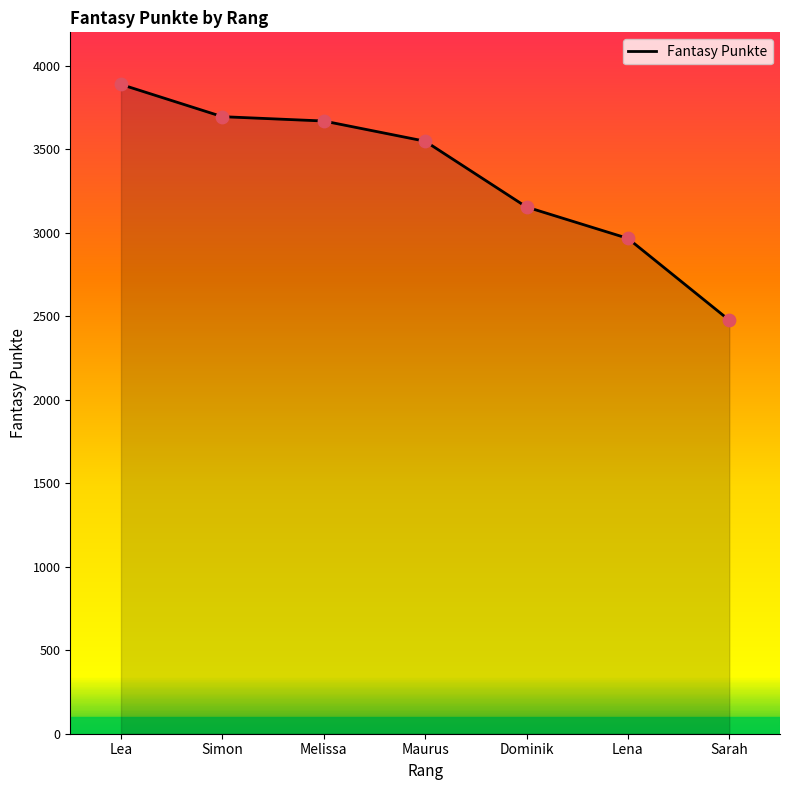

What is the change in value from Lea to Dominik?

-734